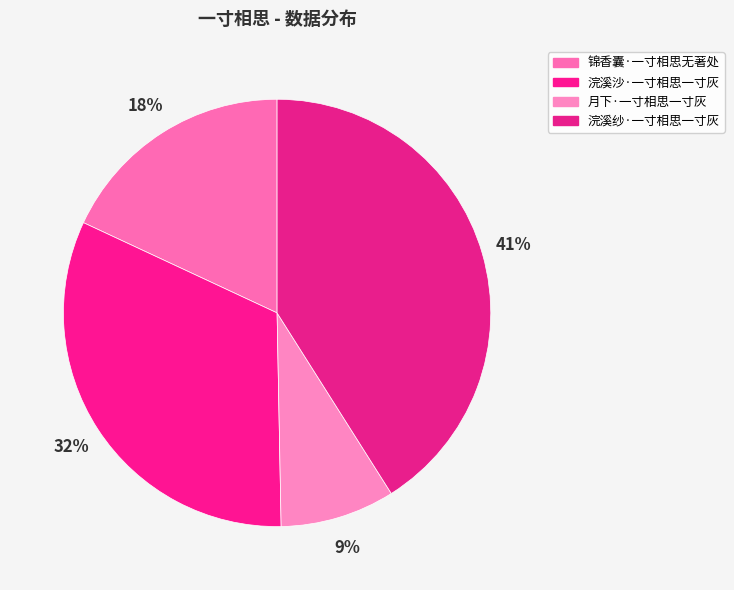

How many segments does this pie chart have?

4